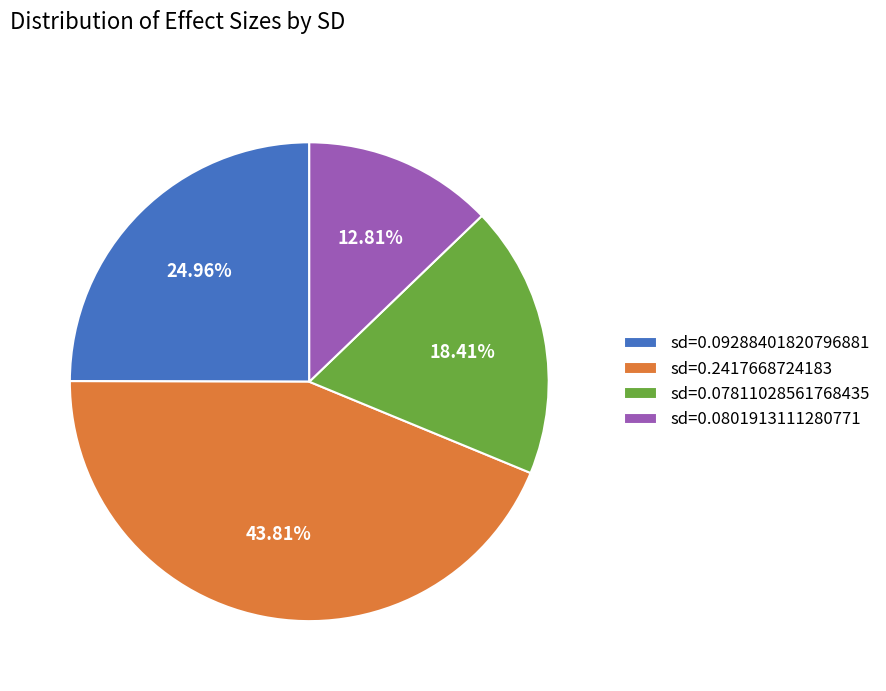

Which category has the biggest portion of the pie?

sd=0.2417668724183